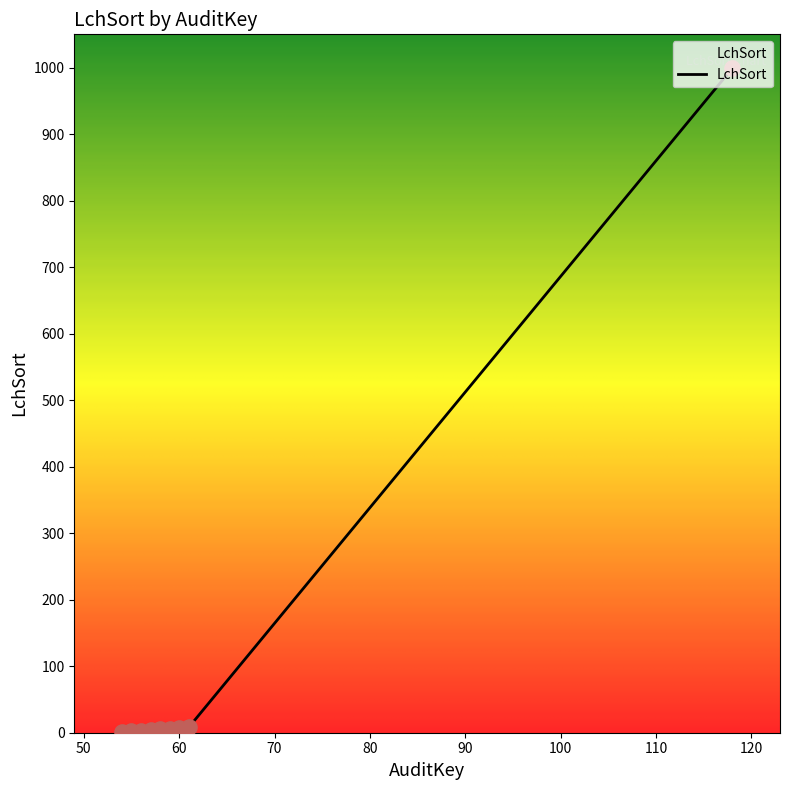

What is the difference between the maximum and minimum values?

998